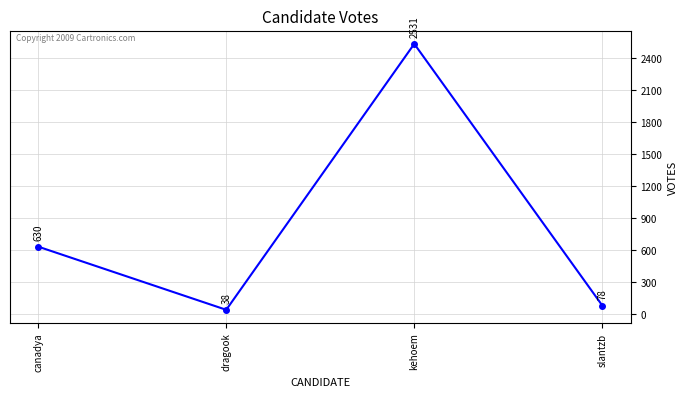

Which category has the lowest value across all series?

dragook